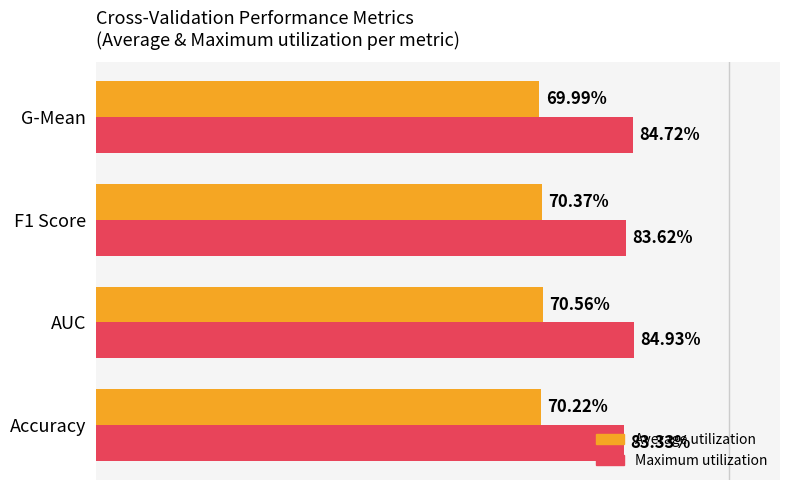

What are all the series names shown in the legend?

Average utilization, Maximum utilization